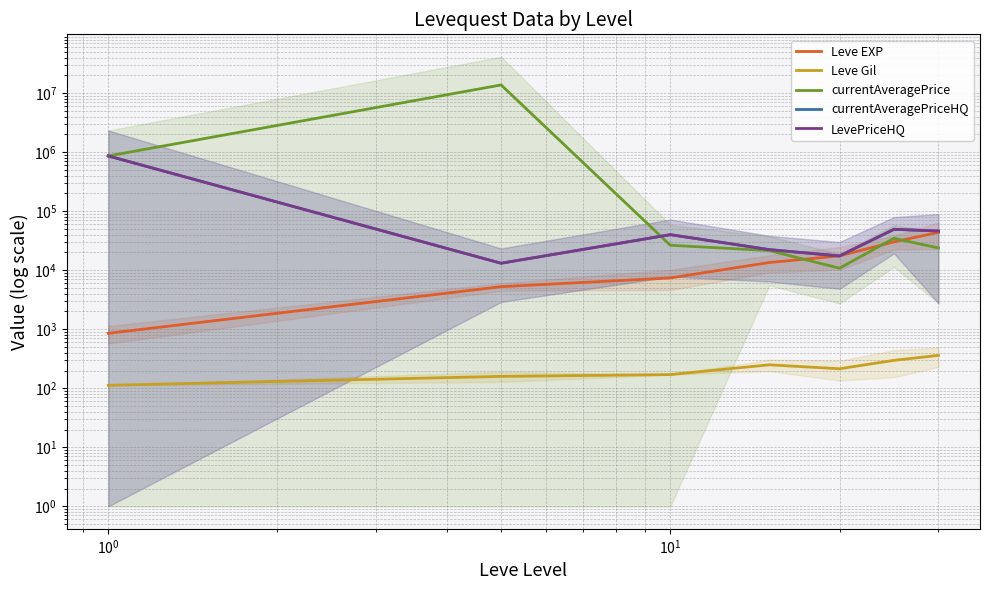

In currentAveragePriceHQ, how many points are lower than both neighbors (excluding endpoints)?

2